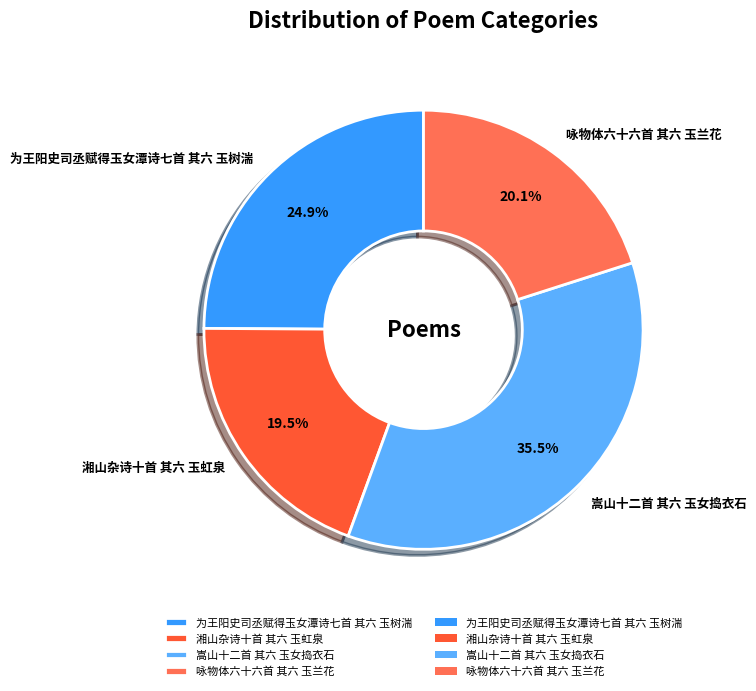

Count the number of slices in the pie.

4